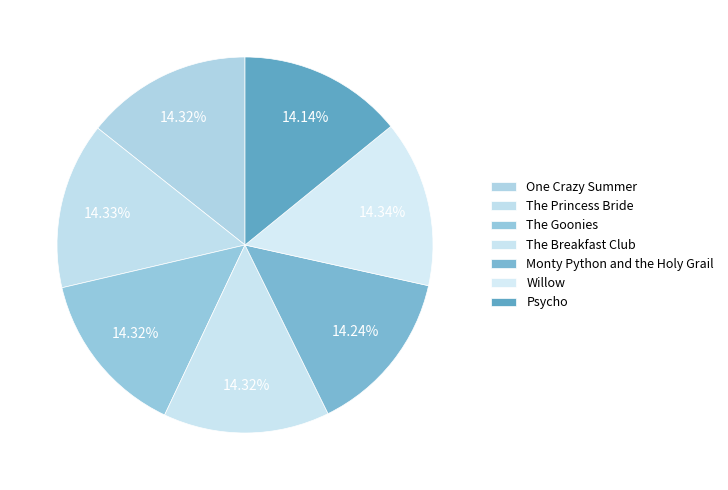

The The Princess Bride slice represents 1% of the pie. True or false?

False